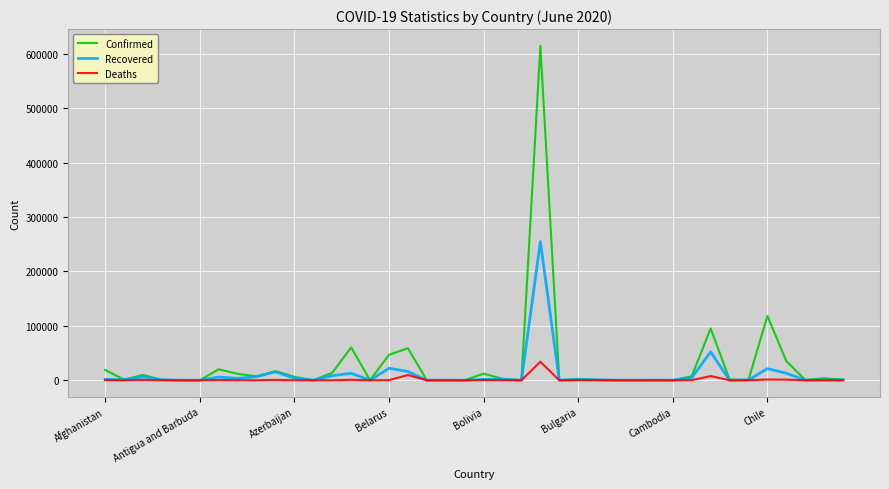

What is the greatest value displayed?

614941